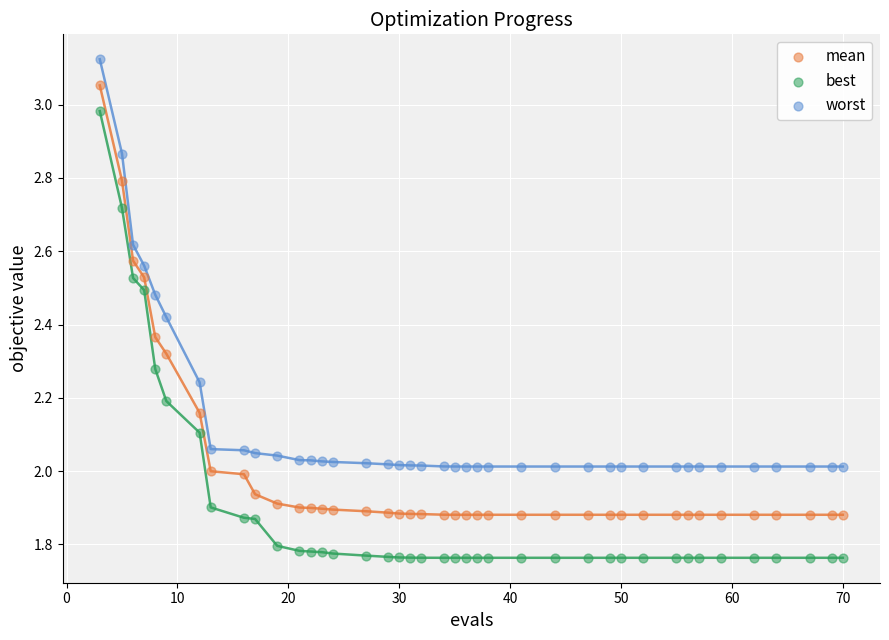

Which series reaches the minimum Y coordinate?

best